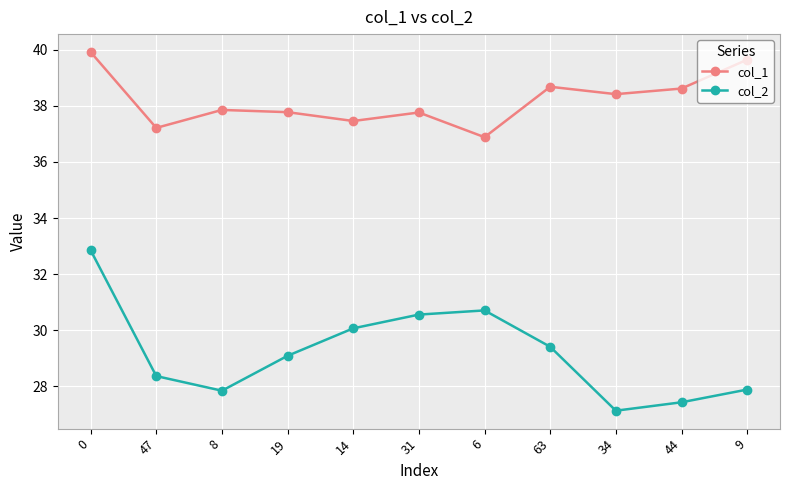

At which category does col_2 reach its first local peak?

6